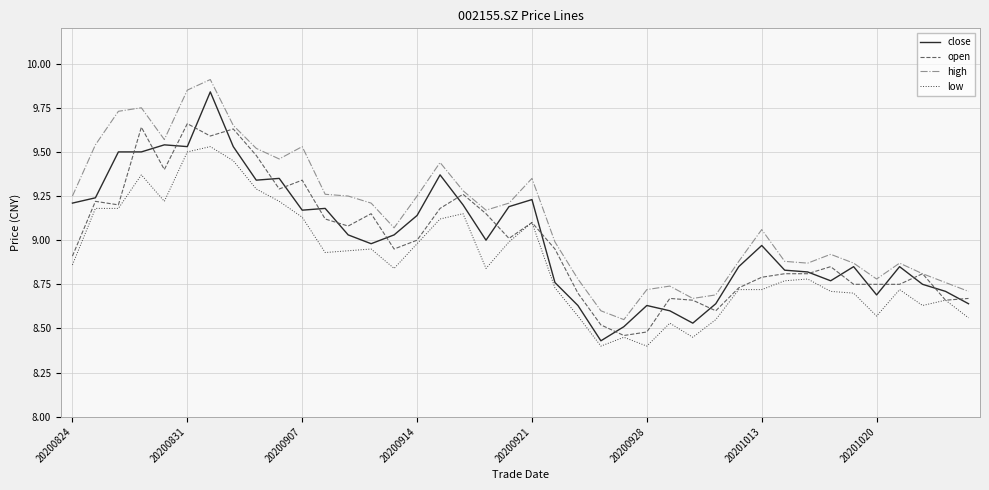

What is the sum of all high values?

365.4